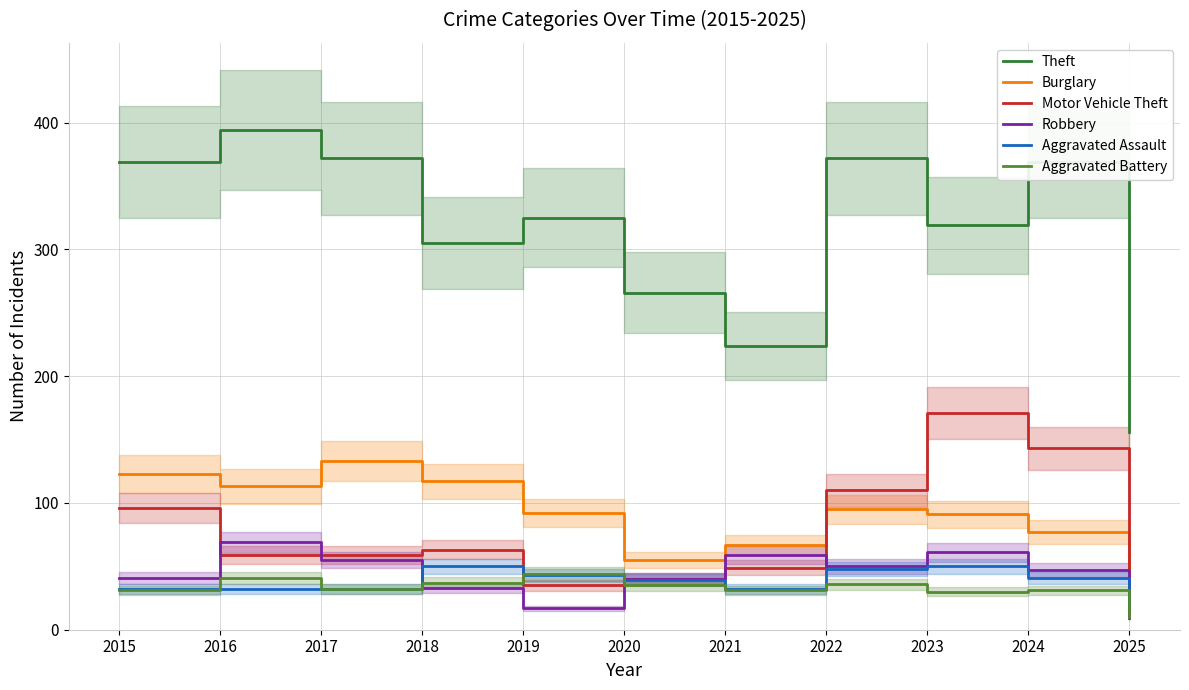

True or false: Burglary has more than 1 interior local peaks.

True